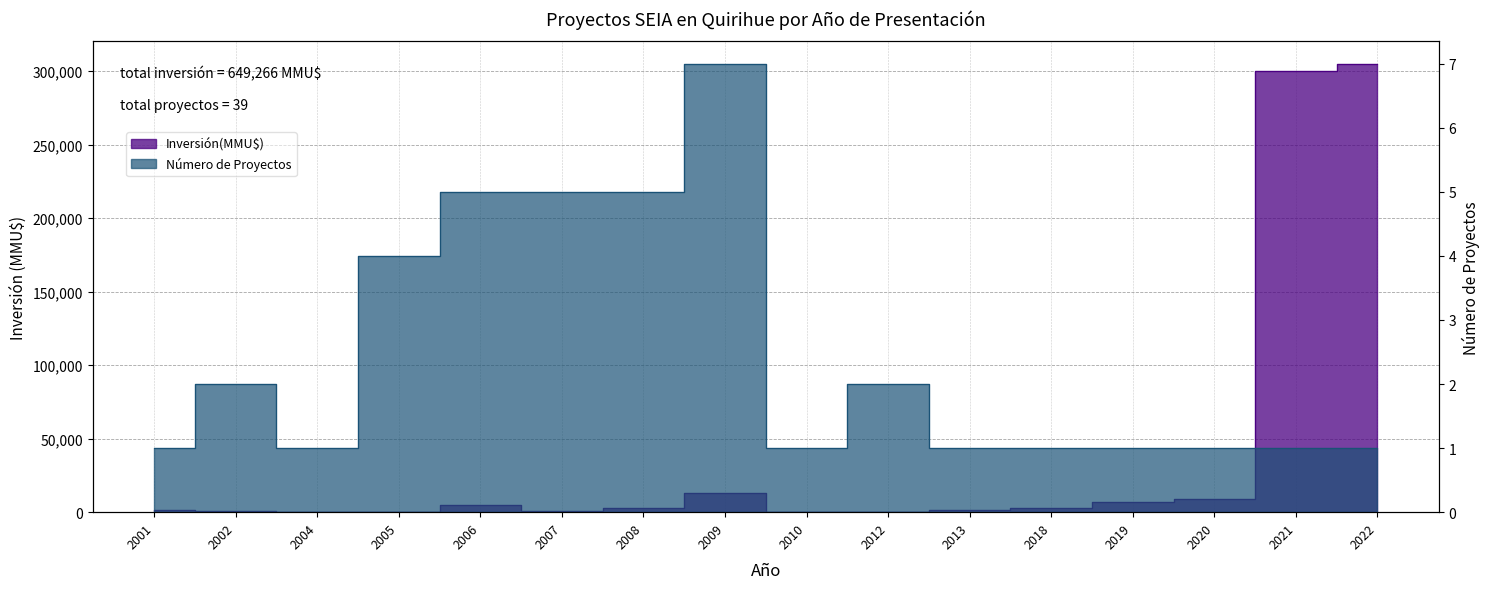

Which series has the widest spread of values?

Inversión(MMU$)